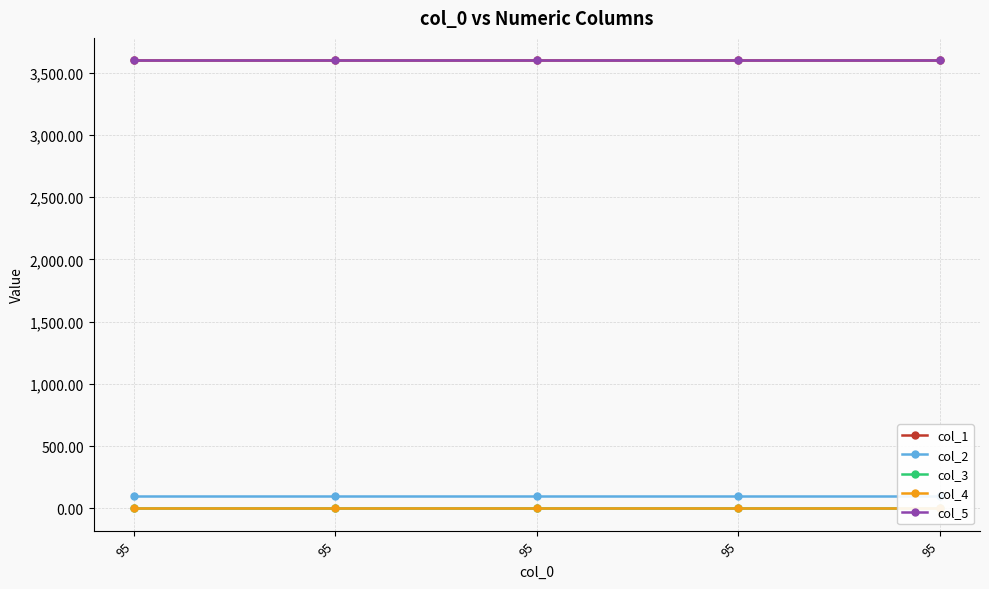

At 95, list the series in order from smallest to largest.

col_3, col_4, col_2, col_1, col_5